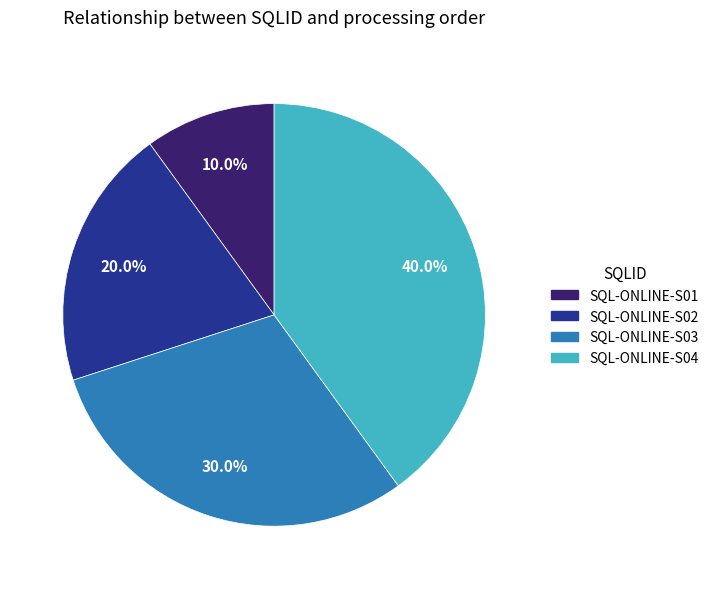

Combined, what portion of the pie is SQL-ONLINE-S04 and SQL-ONLINE-S03?

70.0%